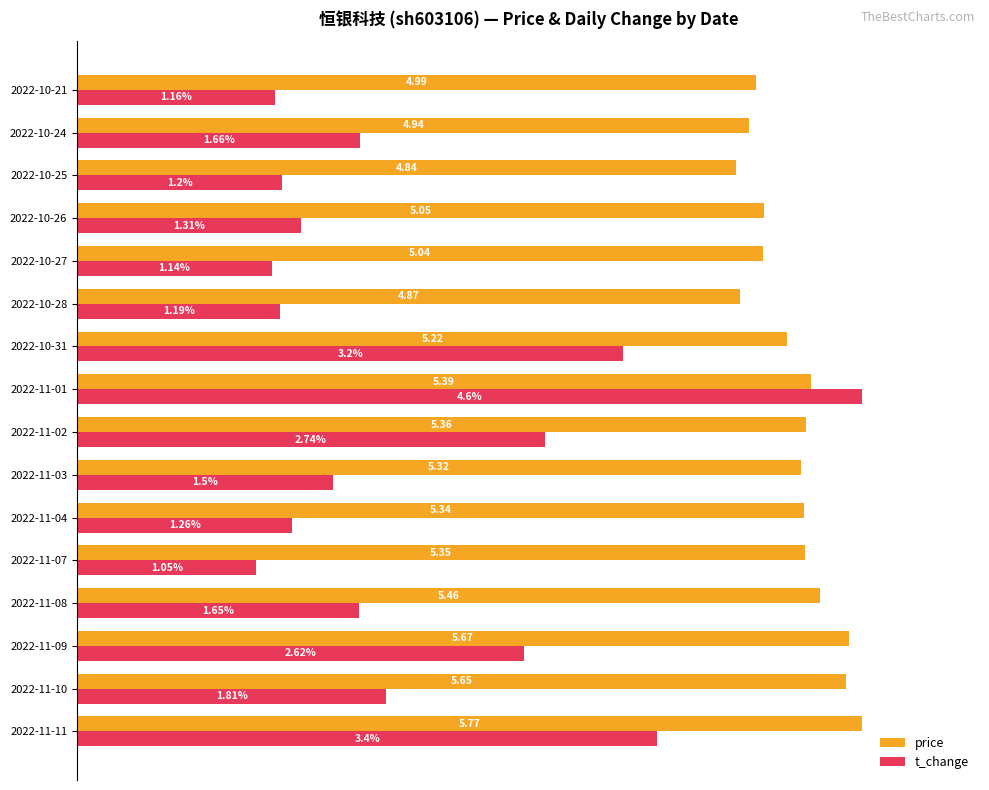

What are all the series names shown in the legend?

price, t_change